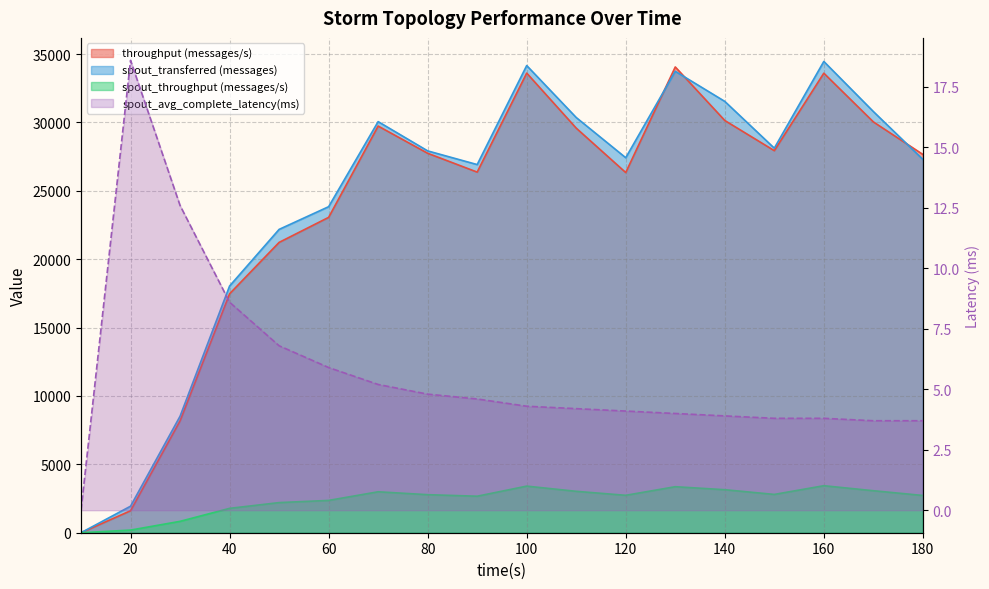

At which category does the chart reach its minimum across all series?

10